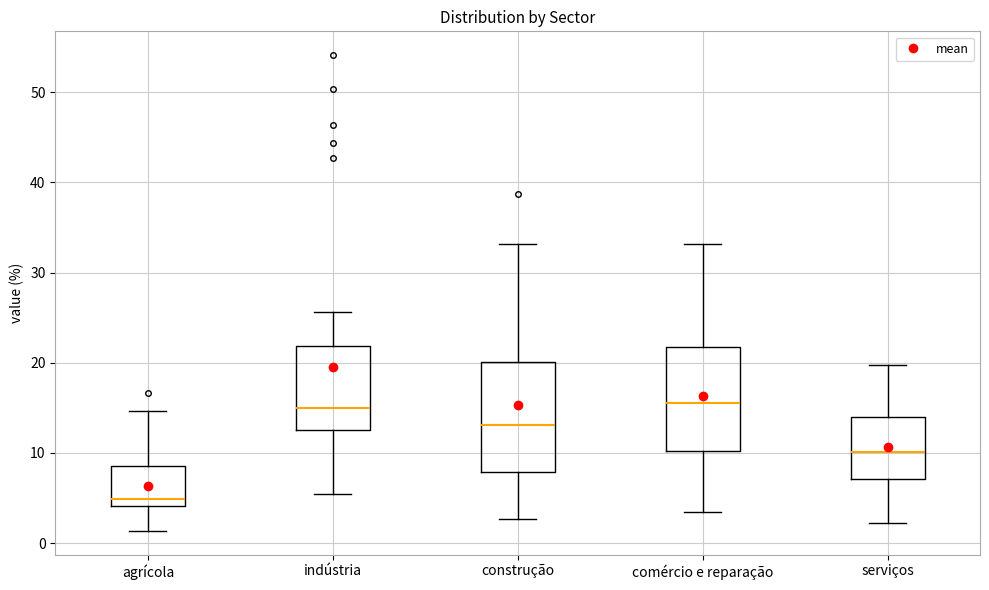

Where does the median line of the box for comércio e reparação sit on the y-axis? The values are not printed on the chart, so give them approximately, as read against the axis.

15